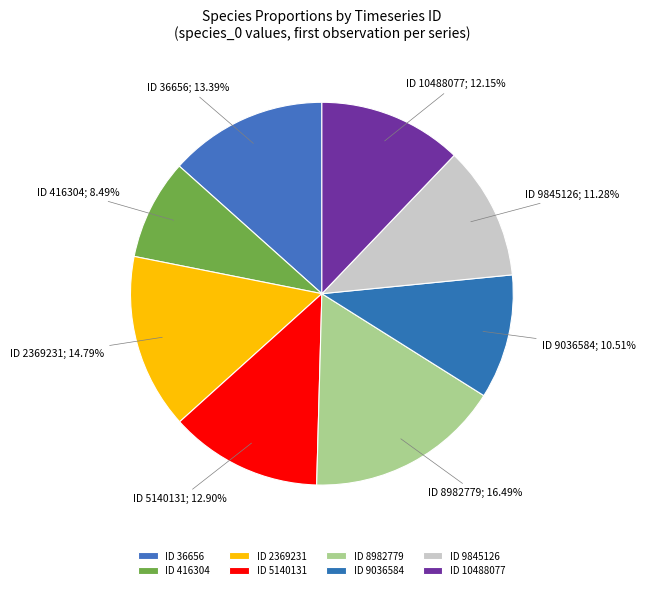

To the nearest percent, what is the average slice percentage?

12%